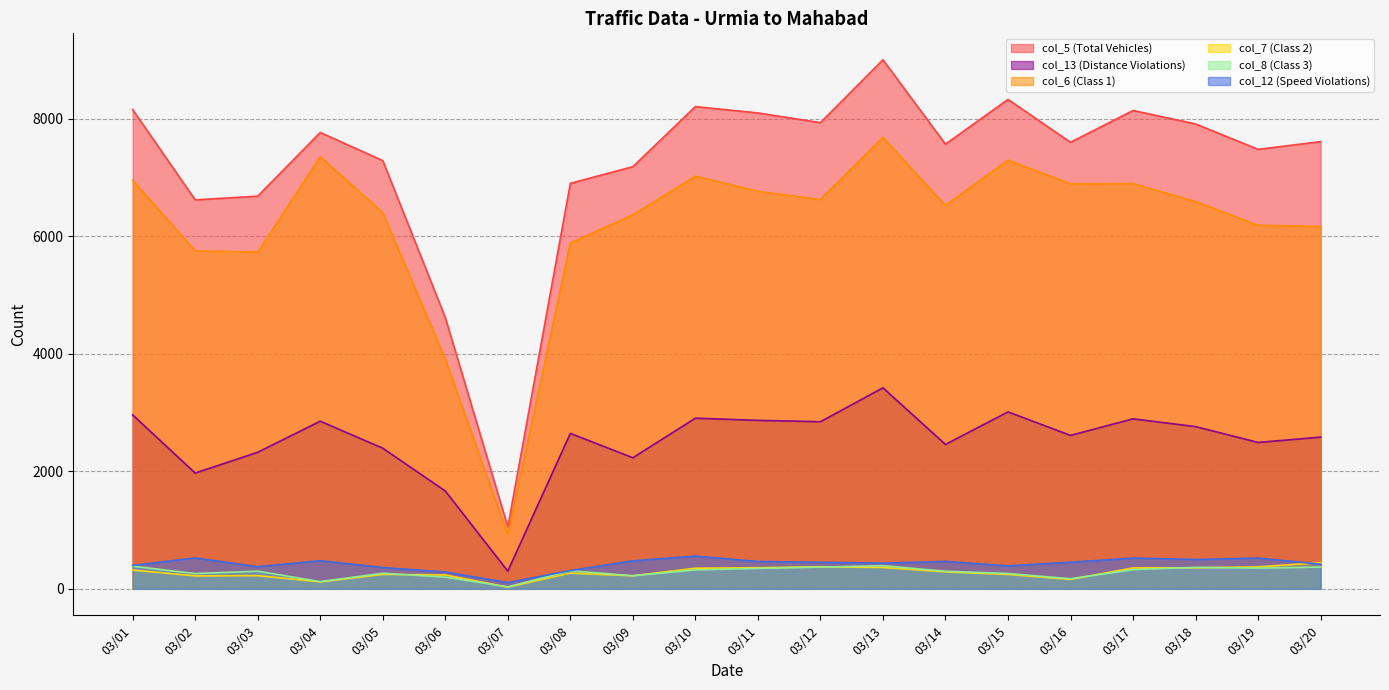

Where is col_12 (Speed Violations) nearest to the value 331?

03/08